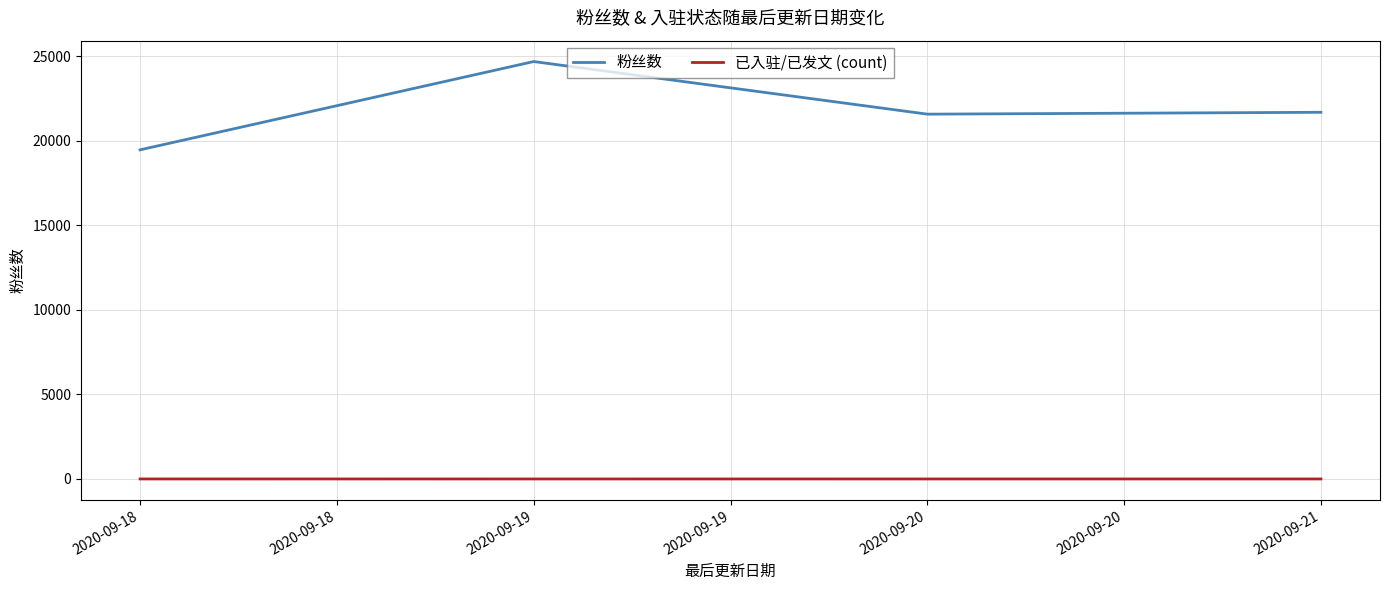

True or false: 已入驻/已发文 (count) has more than 2 interior local peaks.

False